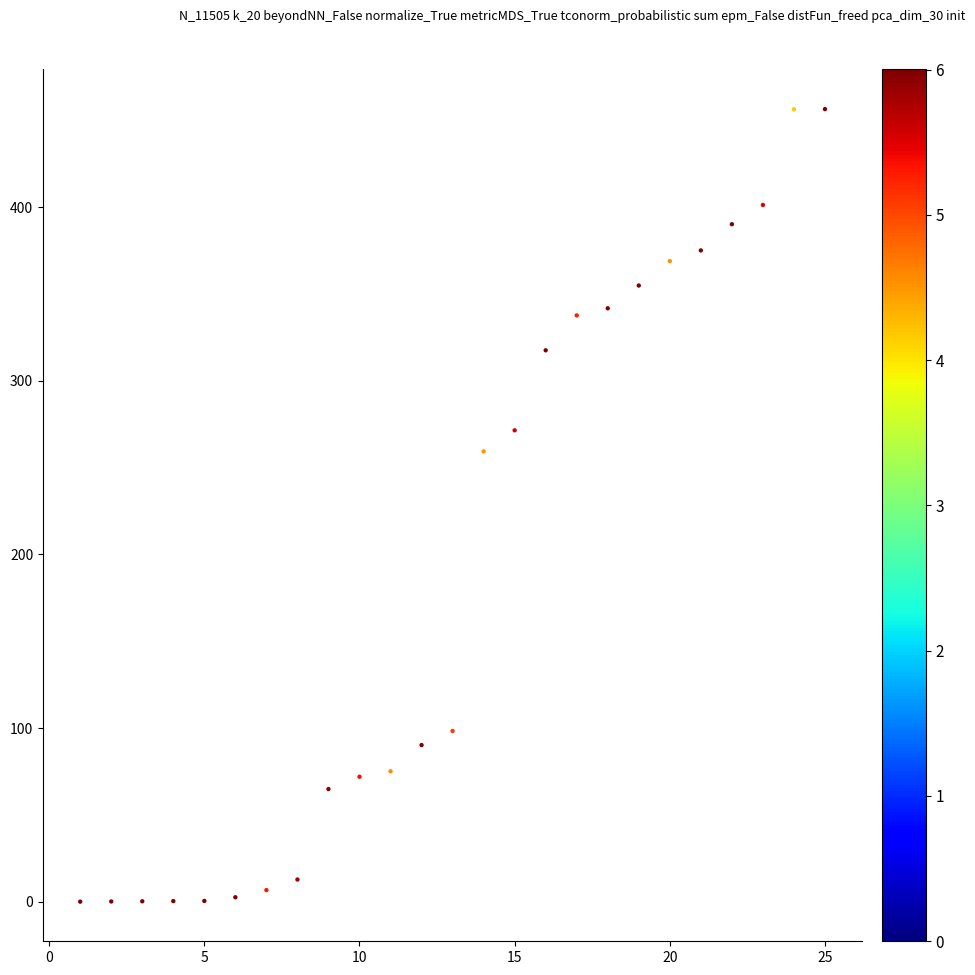

What is the range of Y values (max minus min)?

456.7